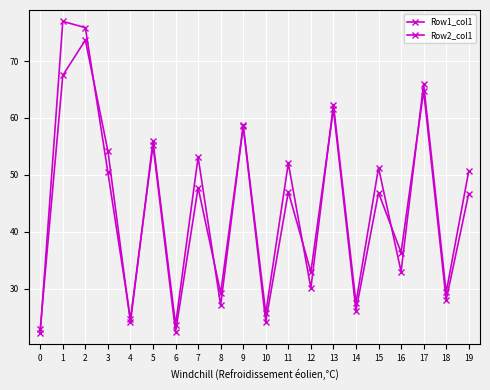

What is the difference between the maximum and minimum values in the Row2_col1 series?

50.7